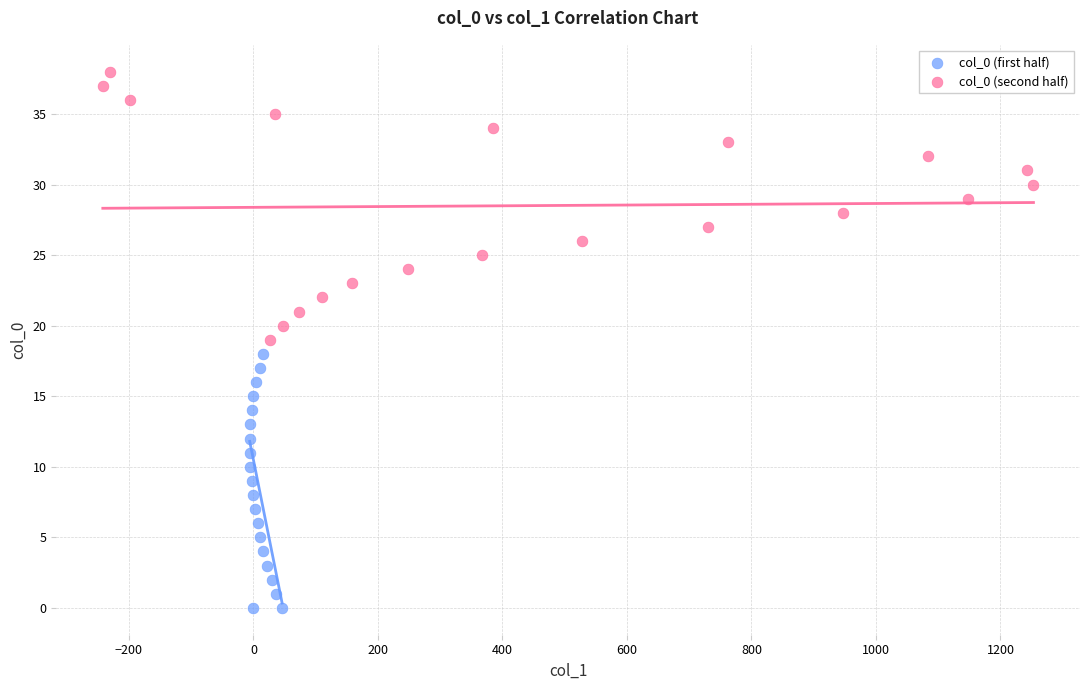

Which series contains the lowest Y value?

col_0 (first half)